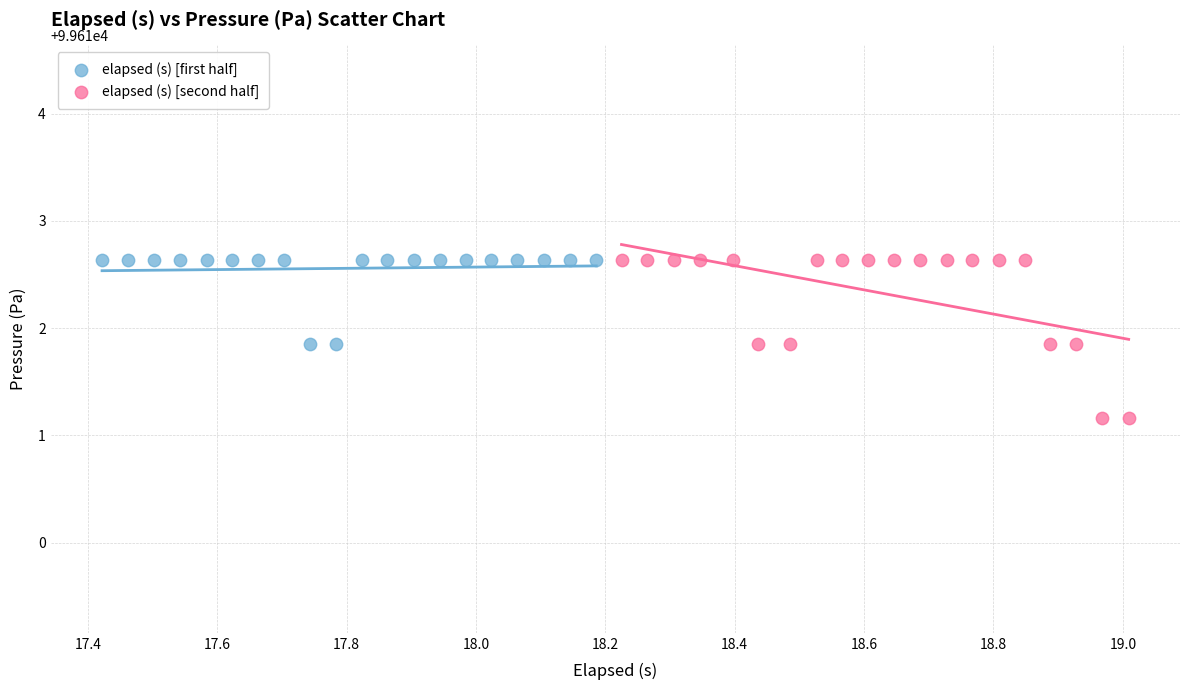

Which series contains the lowest Y value?

elapsed (s) [second half]